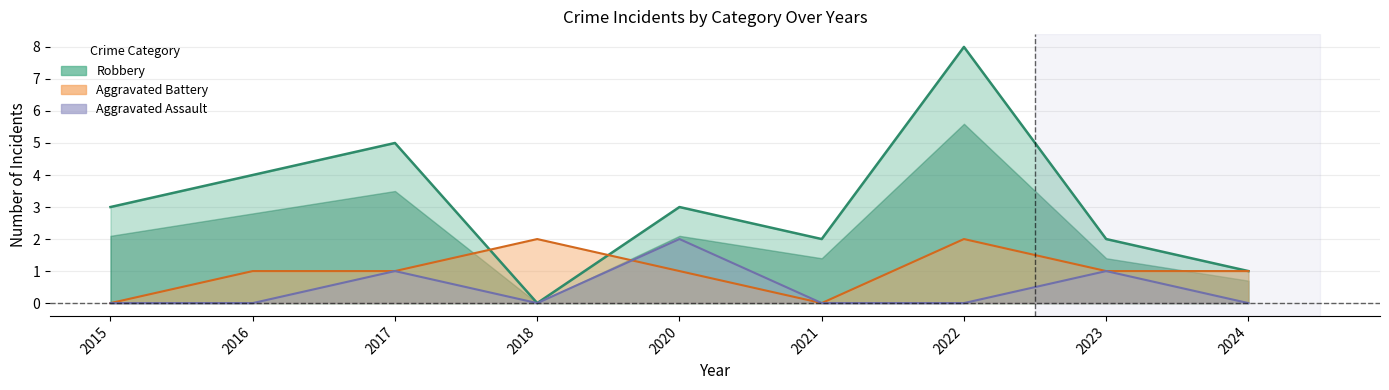

Between 2016 and 2021, which is larger?

2016